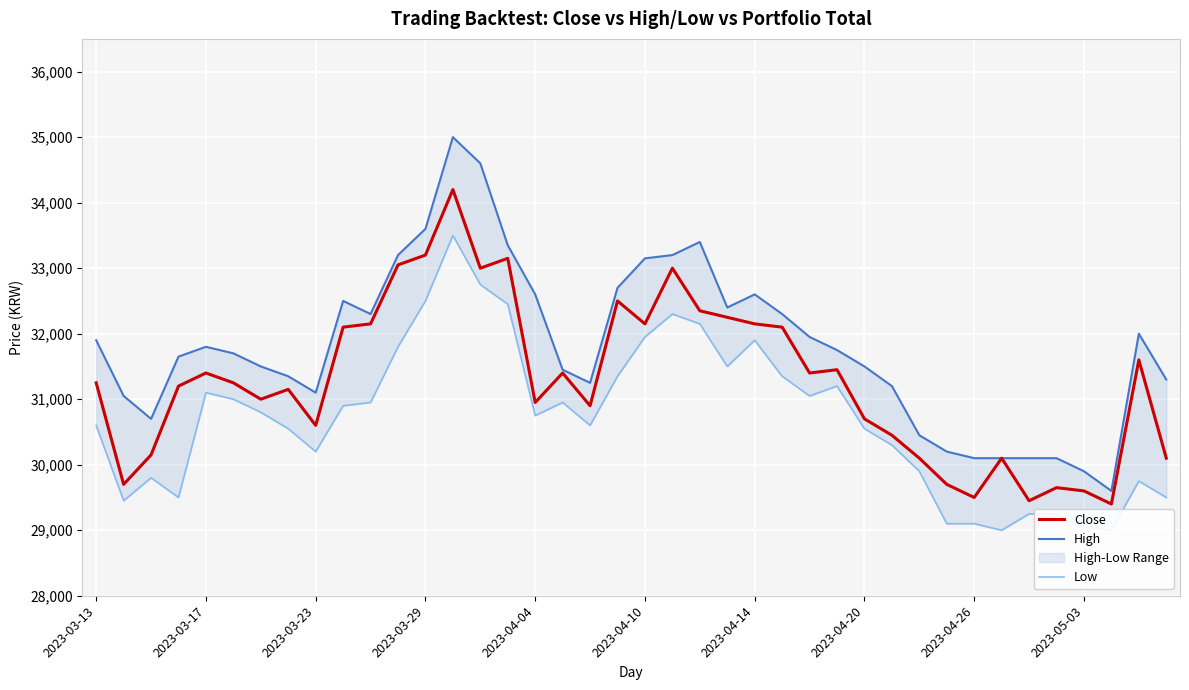

How many data points in High are above 31750?

19